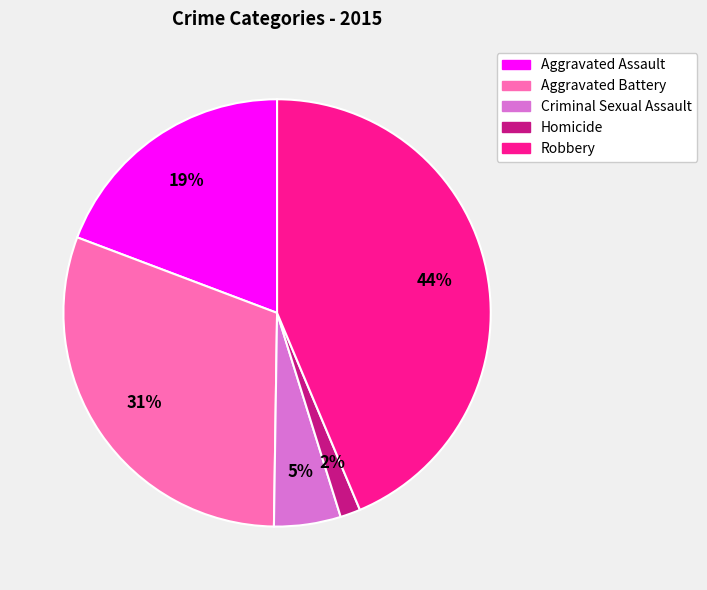

Rank the categories by value from highest to lowest.

Robbery, Aggravated Battery, Aggravated Assault, Criminal Sexual Assault, Homicide